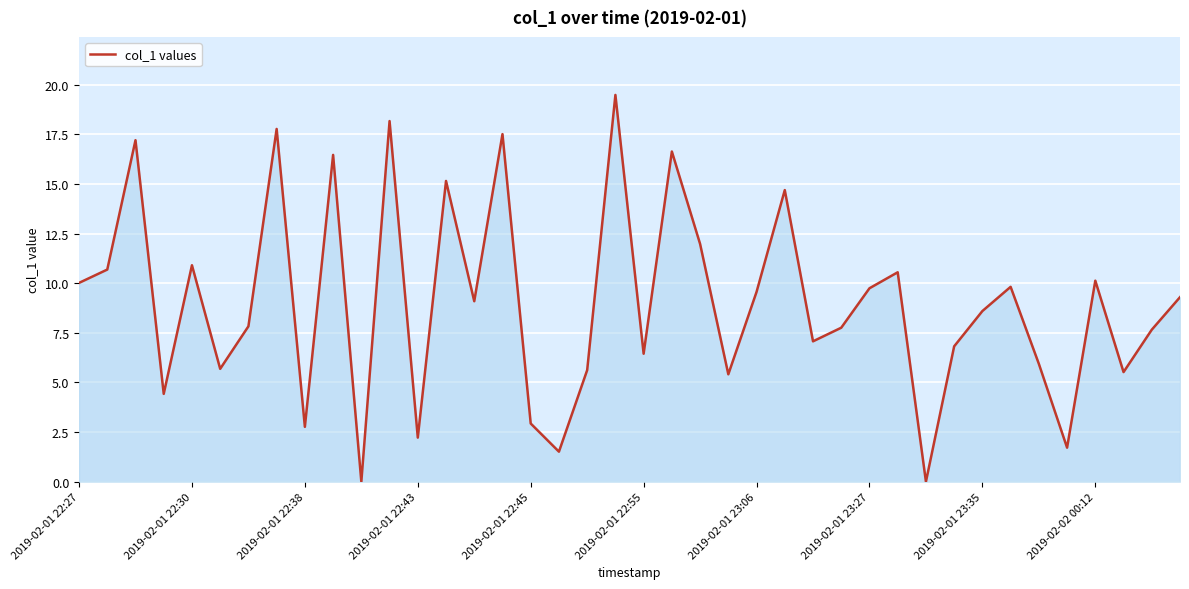

How many values are below 9?

20